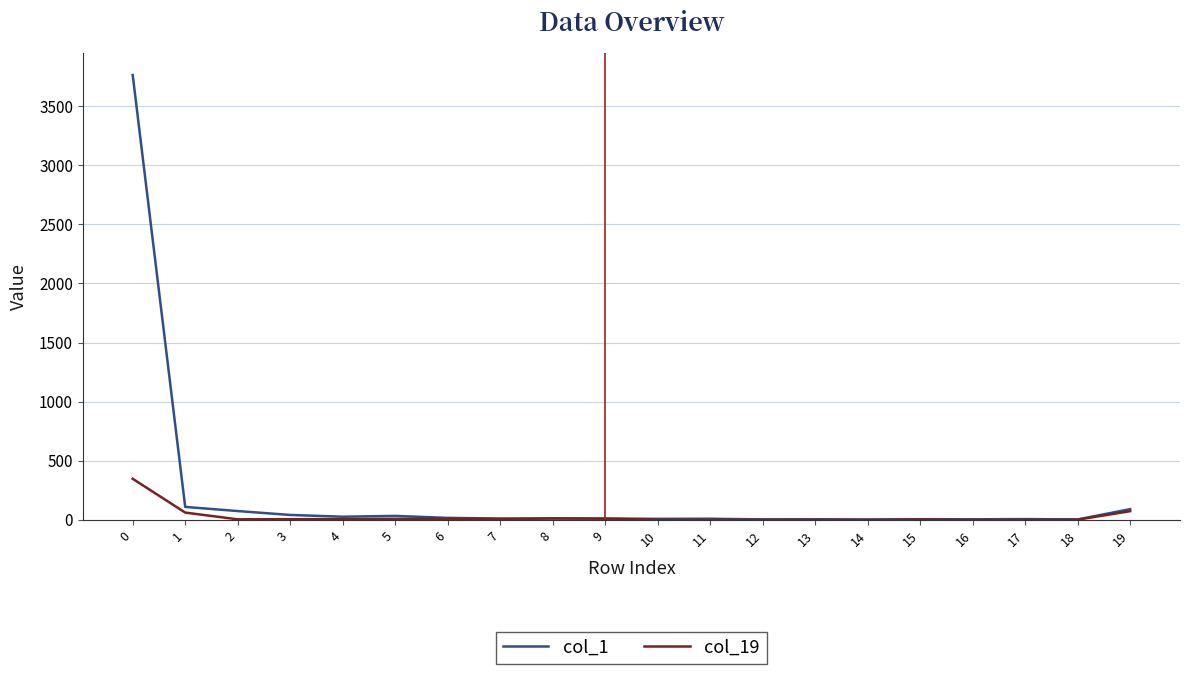

What is the highest value of the col_19 series?

347